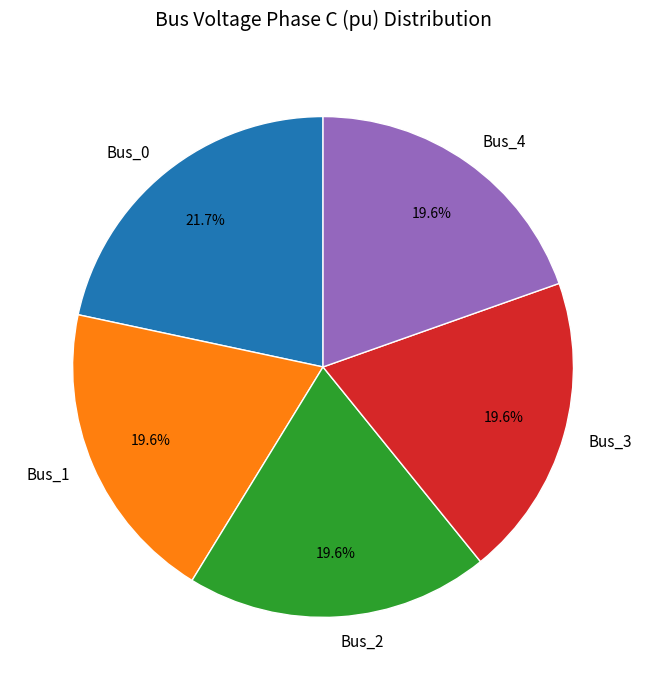

Is the sum of Bus_0 and Bus_3 greater than half?

No